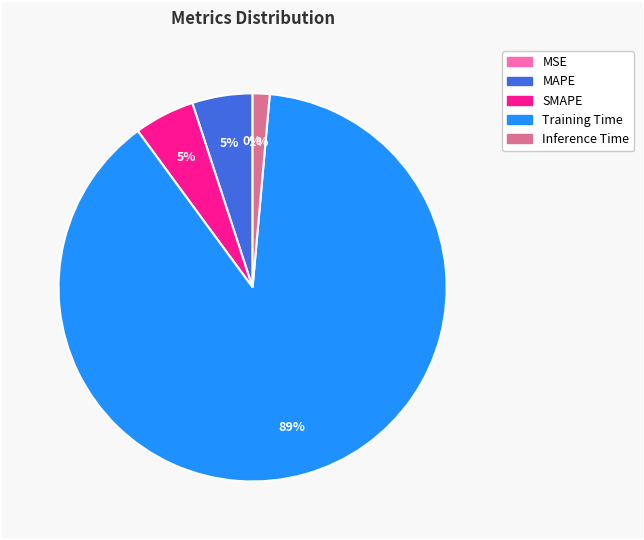

The SMAPE slice represents 18% of the pie. True or false?

False